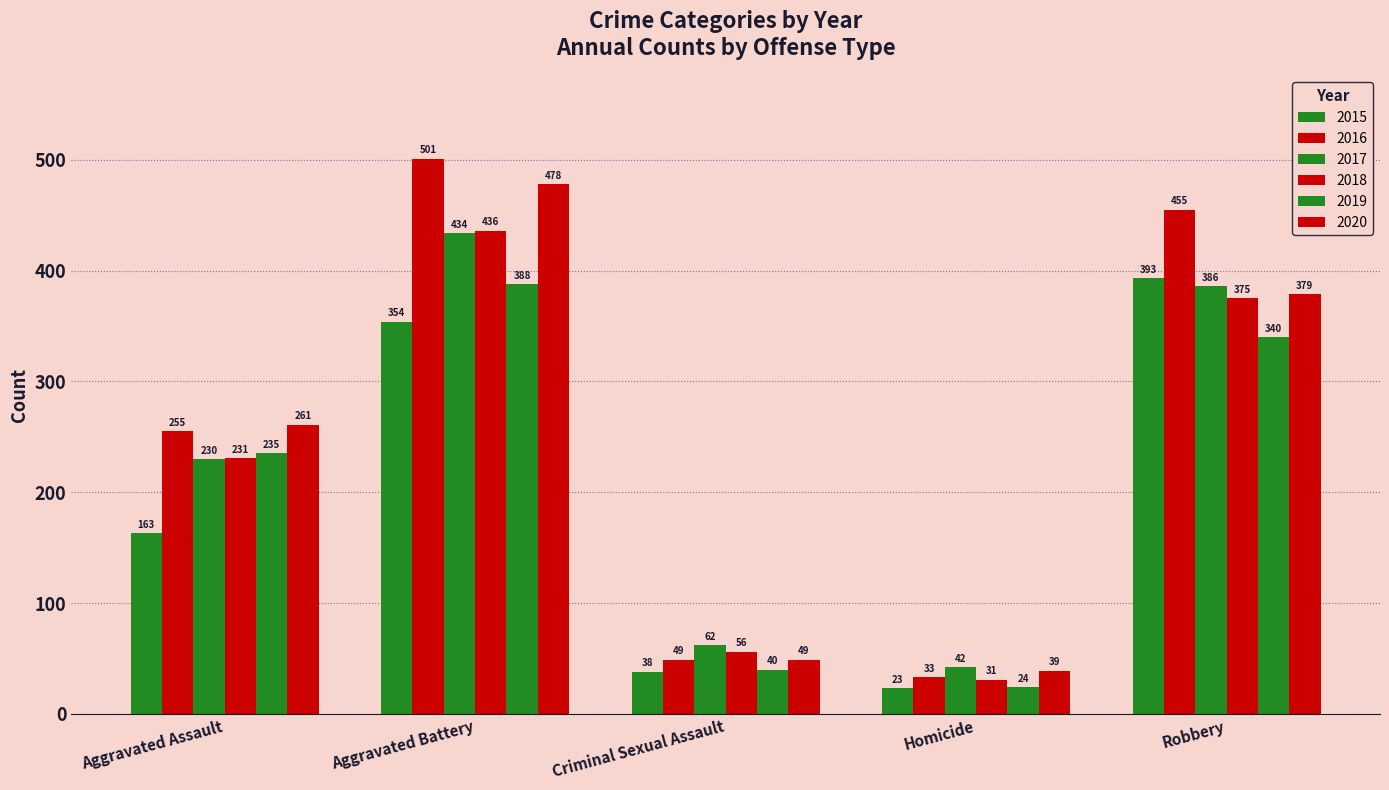

Which has a higher value, Aggravated Battery or Criminal Sexual Assault?

Aggravated Battery